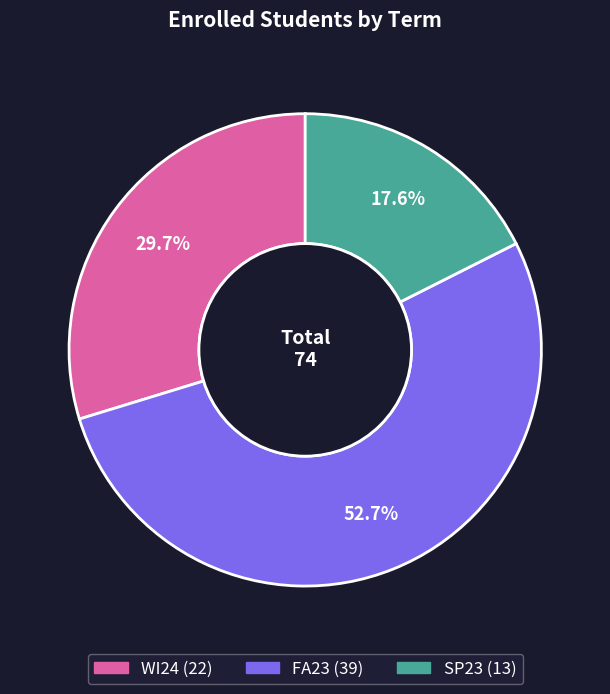

To the nearest percent, what portion does WI24 represent?

30%